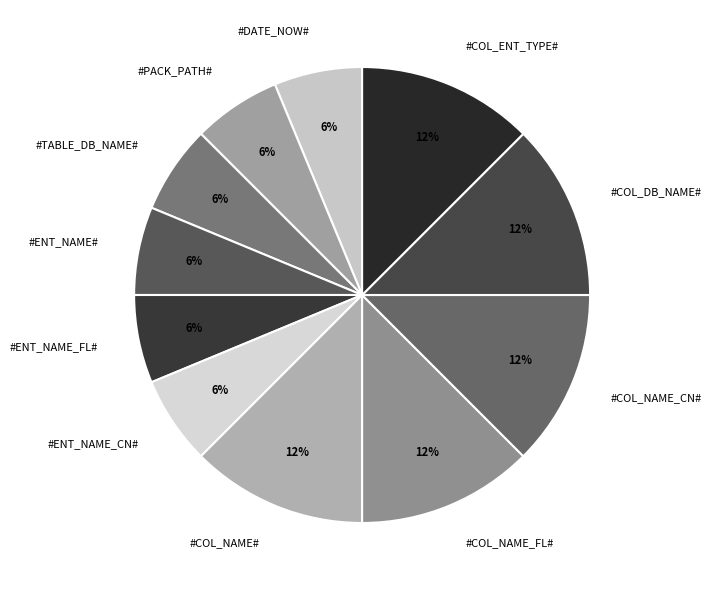

Approximately how many times larger is the value at #ENT_NAME_FL# compared to #DATE_NOW#?

1.0